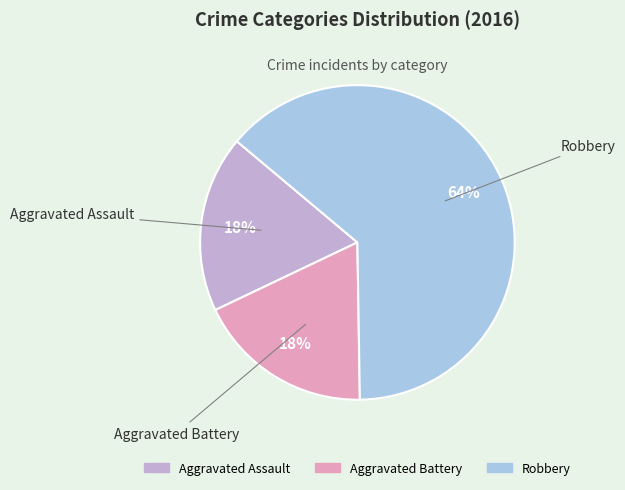

Is Aggravated Assault the majority of the pie?

No